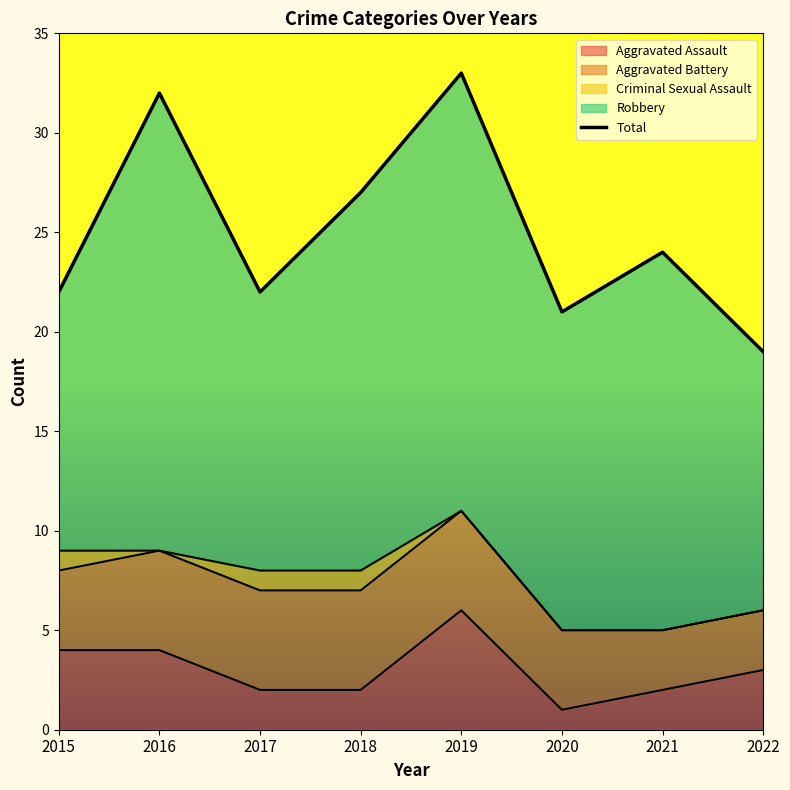

What value does the data have at 2022?

19